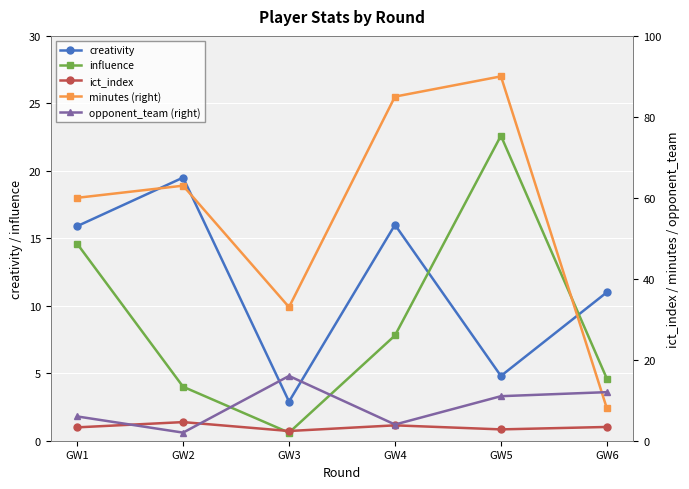

List the labels in order of opponent_team (right) value, smallest first.

GW2, GW4, GW1, GW5, GW6, GW3